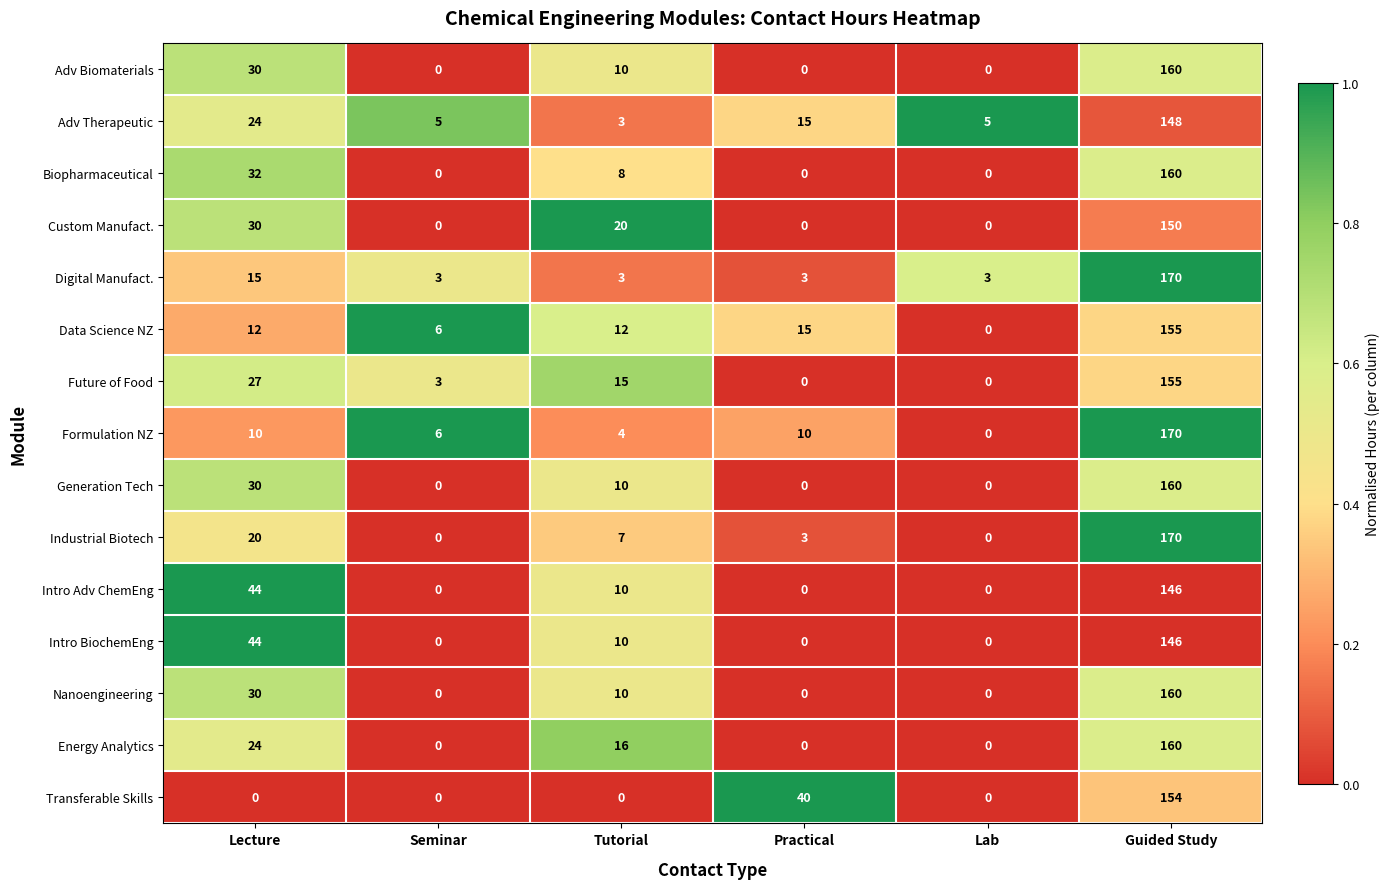

What is the sum of all Biopharmaceutical values?

200